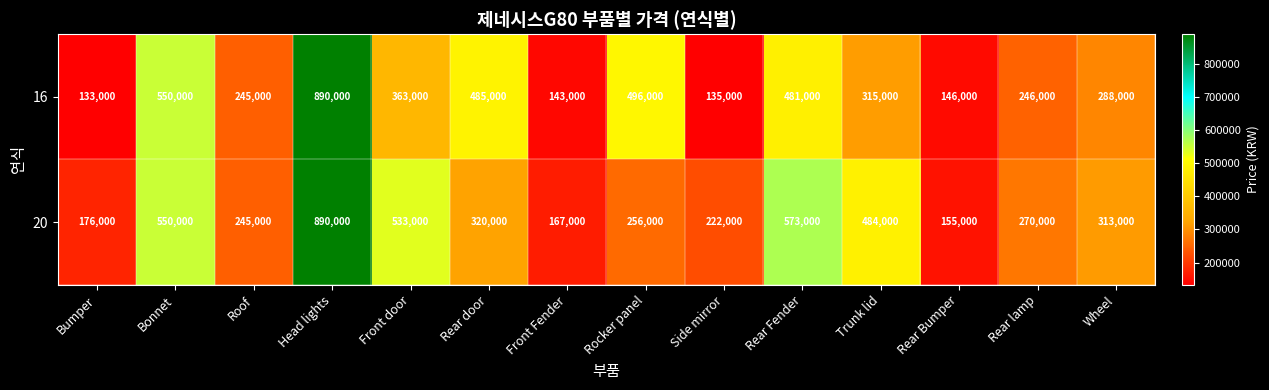

What is the sum of all 20 values?

5154000